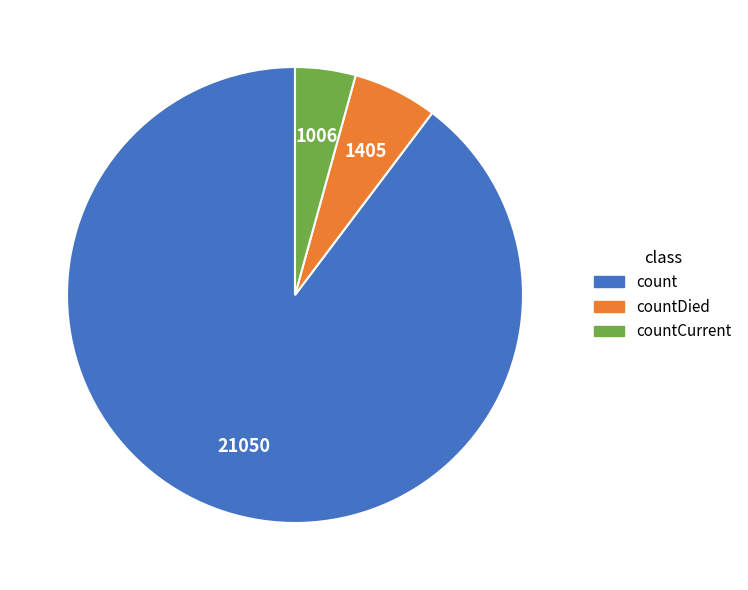

Is there any slice that represents more than half of the pie?

Yes